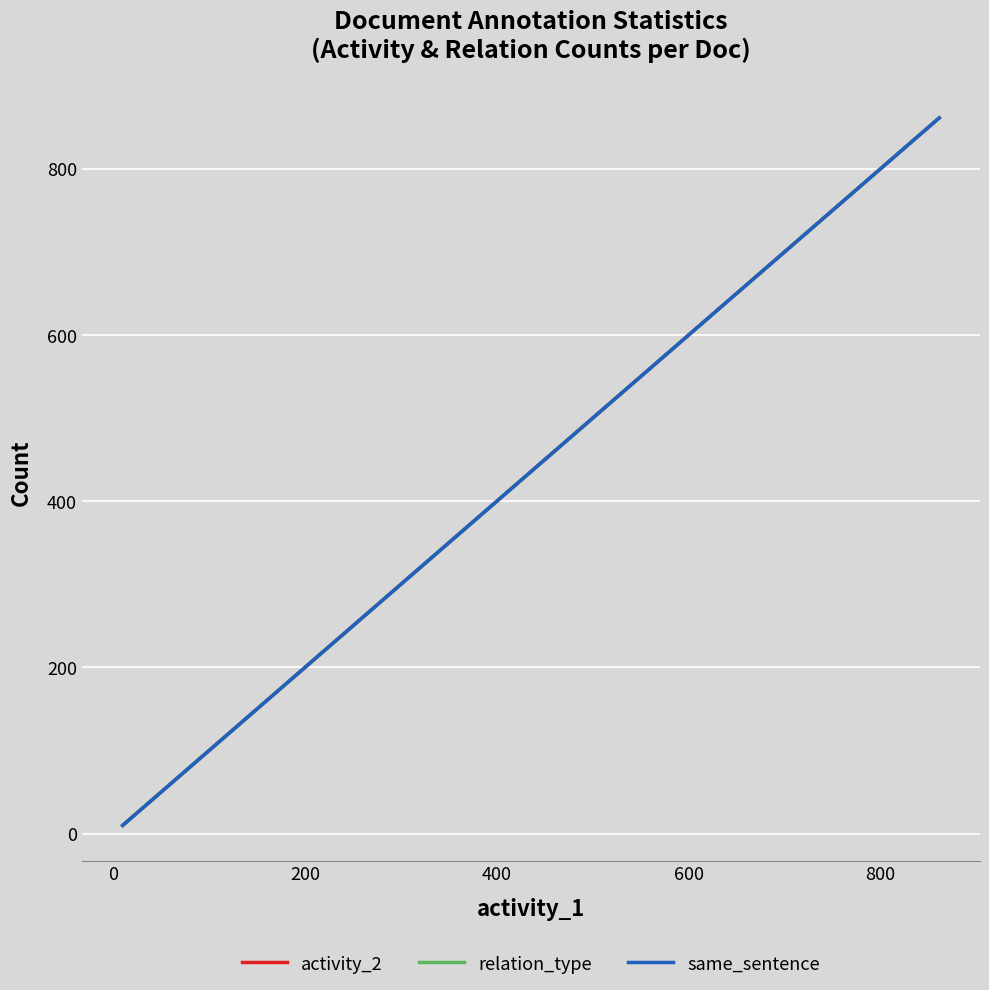

What is the maximum value shown in the chart?

861